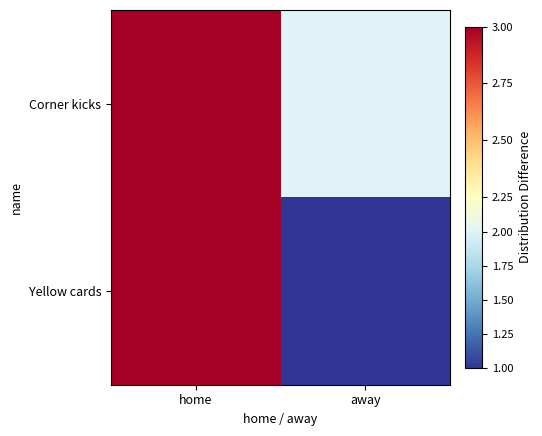

At away, list the series in order from largest to smallest.

Corner kicks, Yellow cards